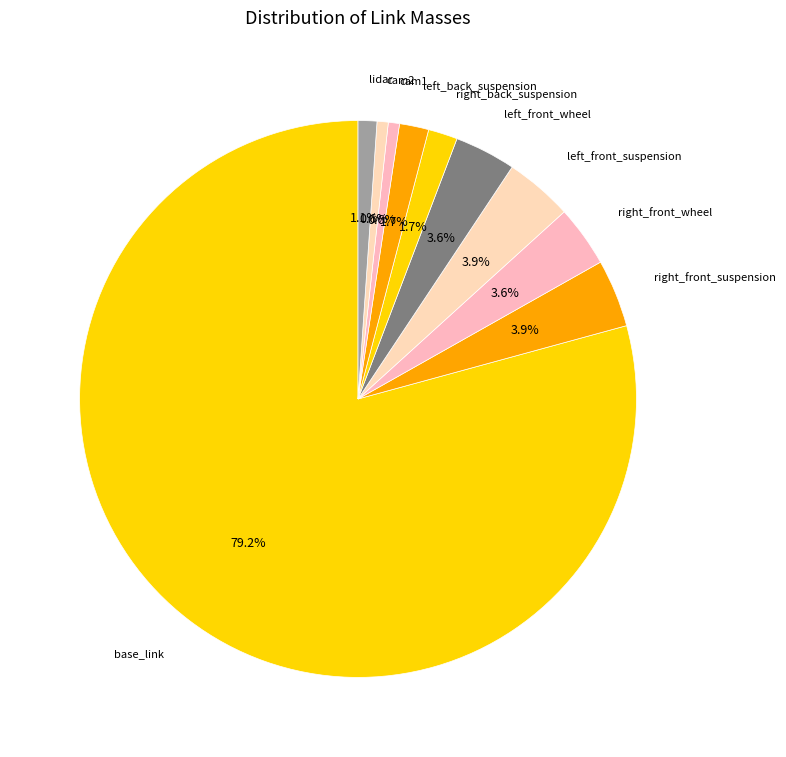

To the nearest percent, what is the difference between the largest and smallest slice percentages?

79%